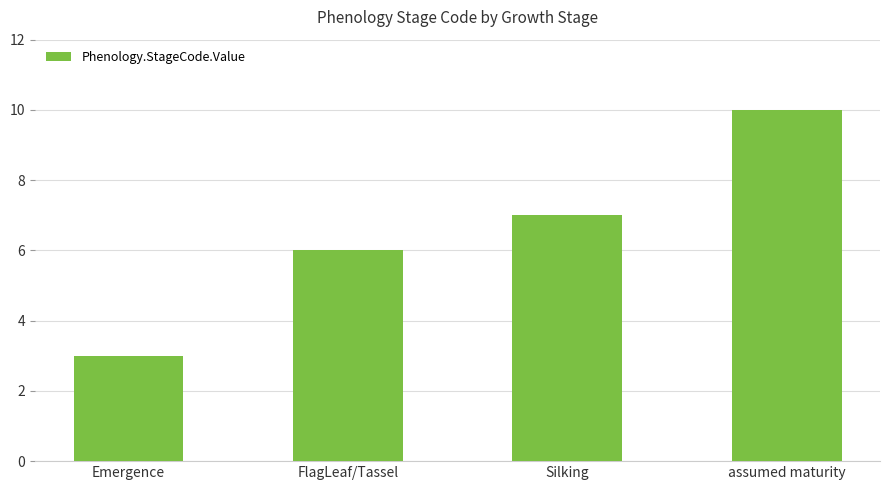

What is the approximate value at FlagLeaf/Tassel?

6